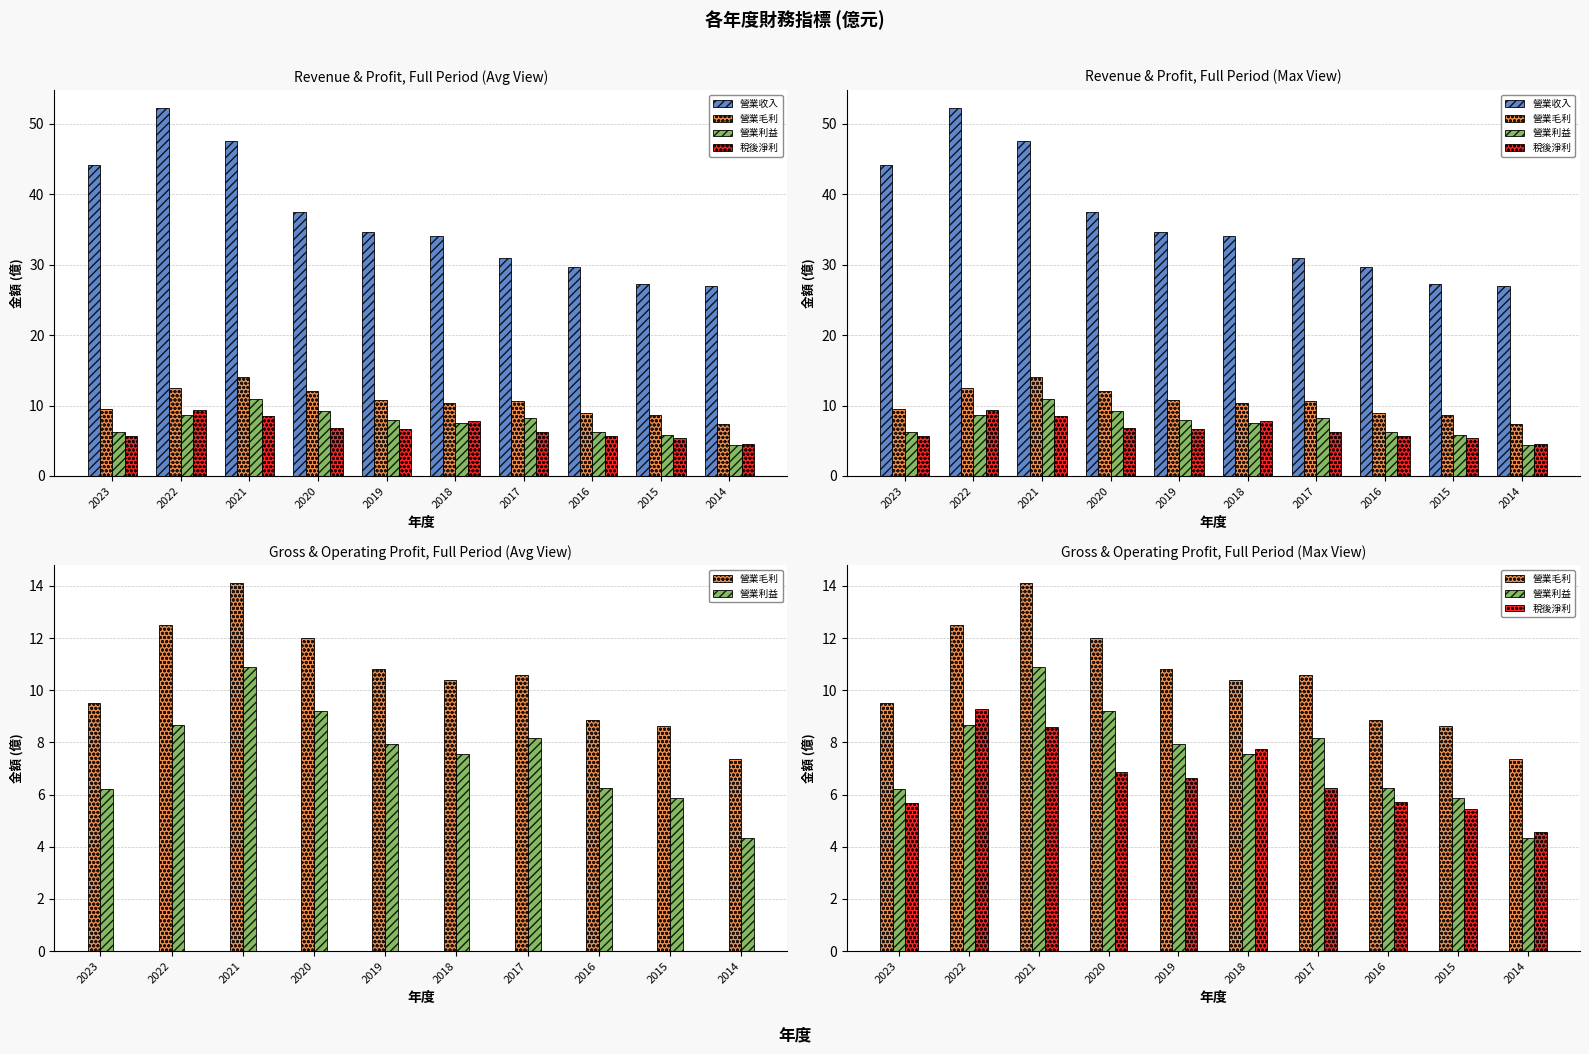

Which label corresponds to the smallest value in the chart?

2014